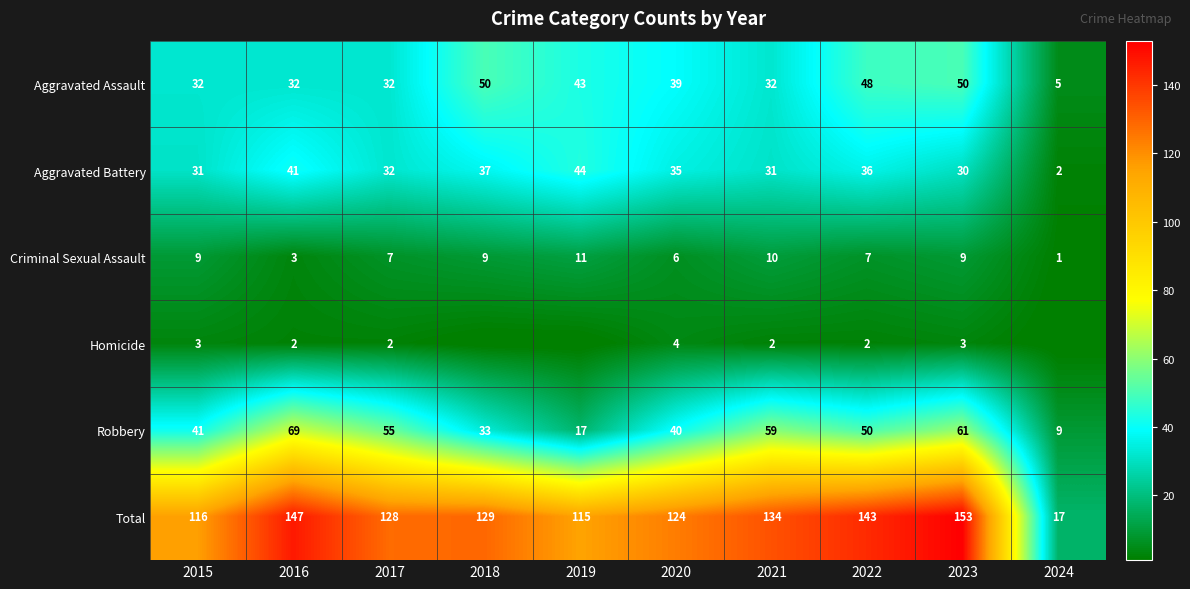

Is it true that Total equals 77 at 2016?

False